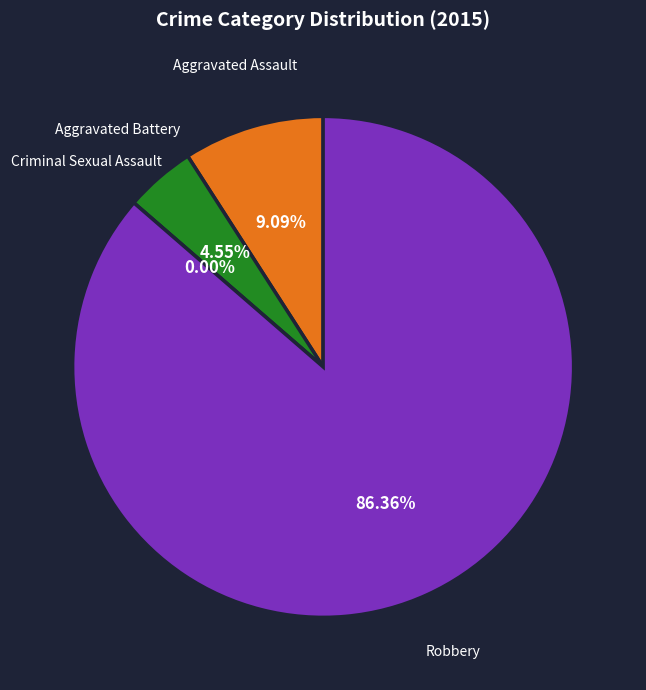

What is the change in value from Aggravated Assault to Criminal Sexual Assault?

-2